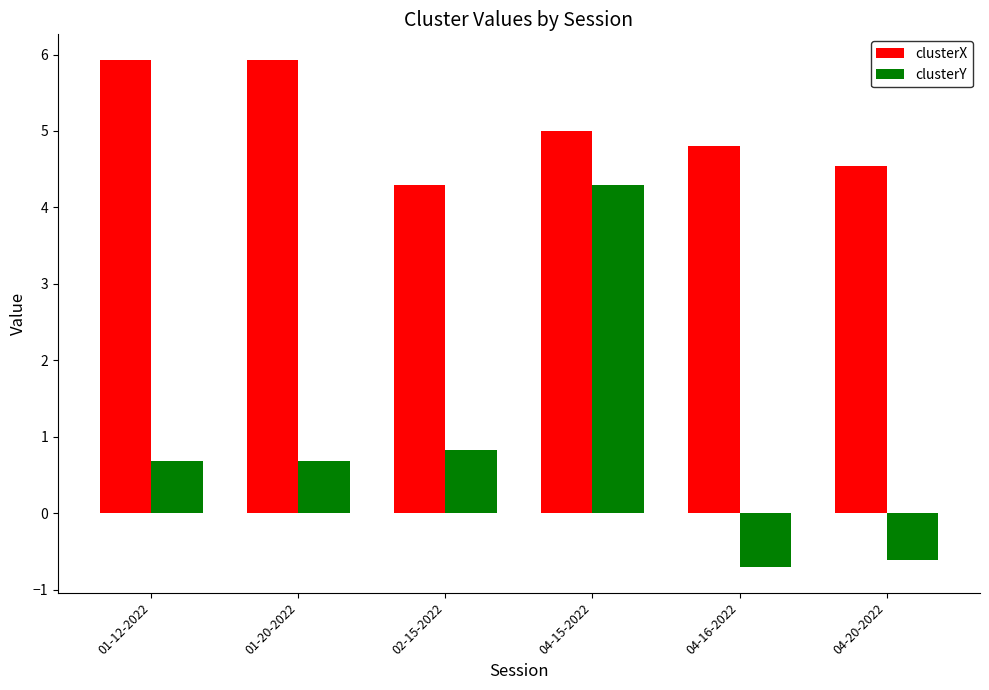

What is the sum of all clusterY values?

5.2